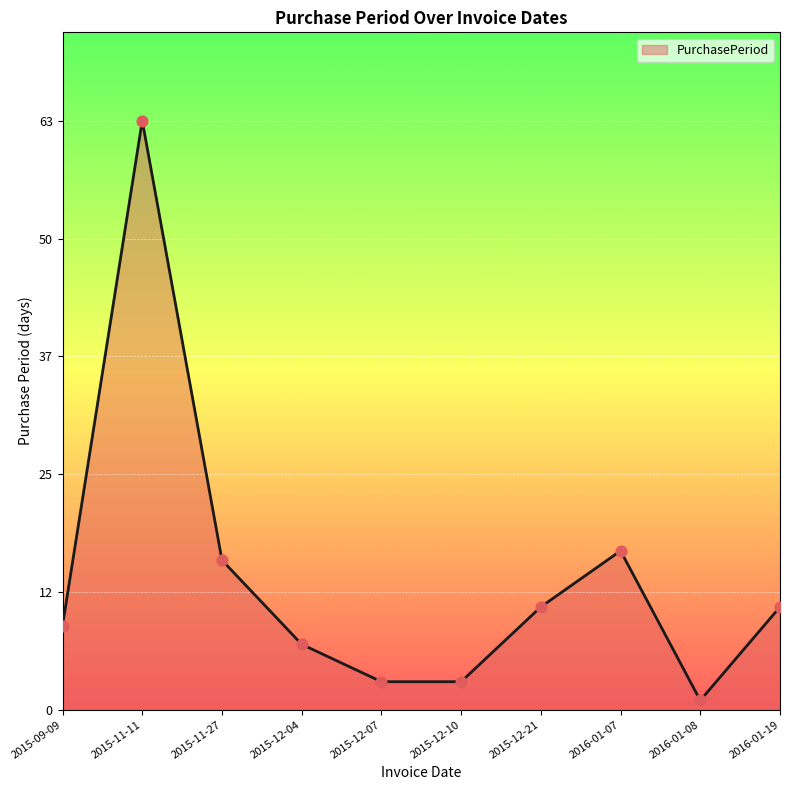

Which has a higher value, 2015-12-07 or 2016-01-08?

2015-12-07